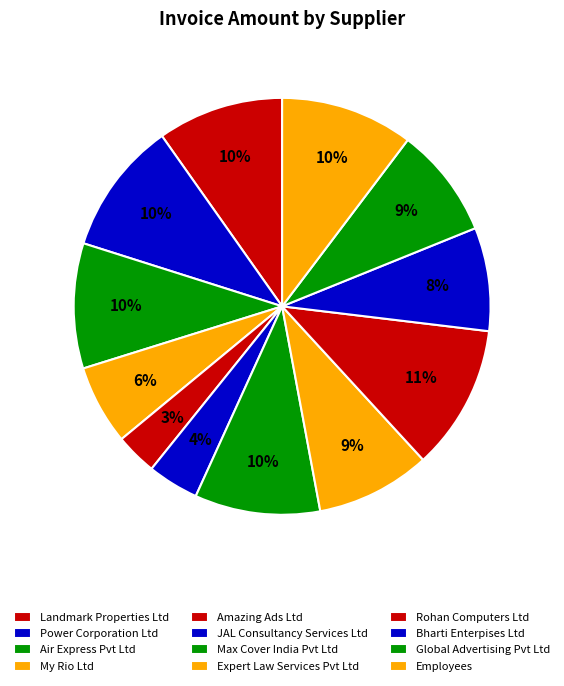

To the nearest percent, what portion does My Rio Ltd represent?

6%